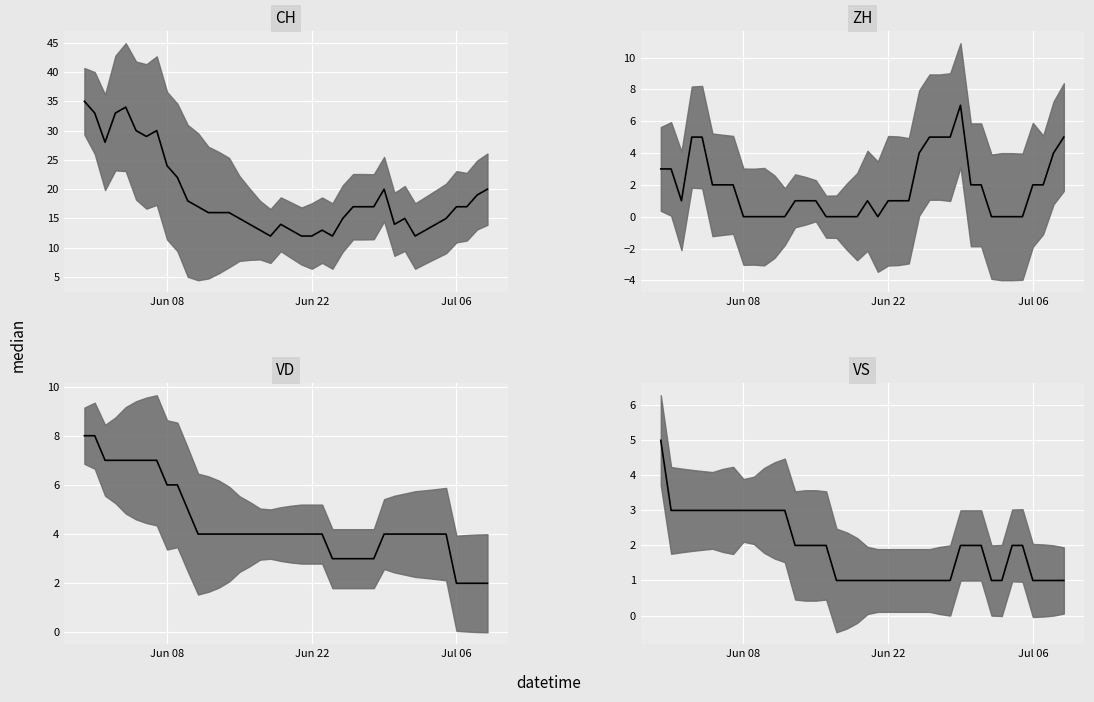

Which series has the largest total across all categories?

CH median